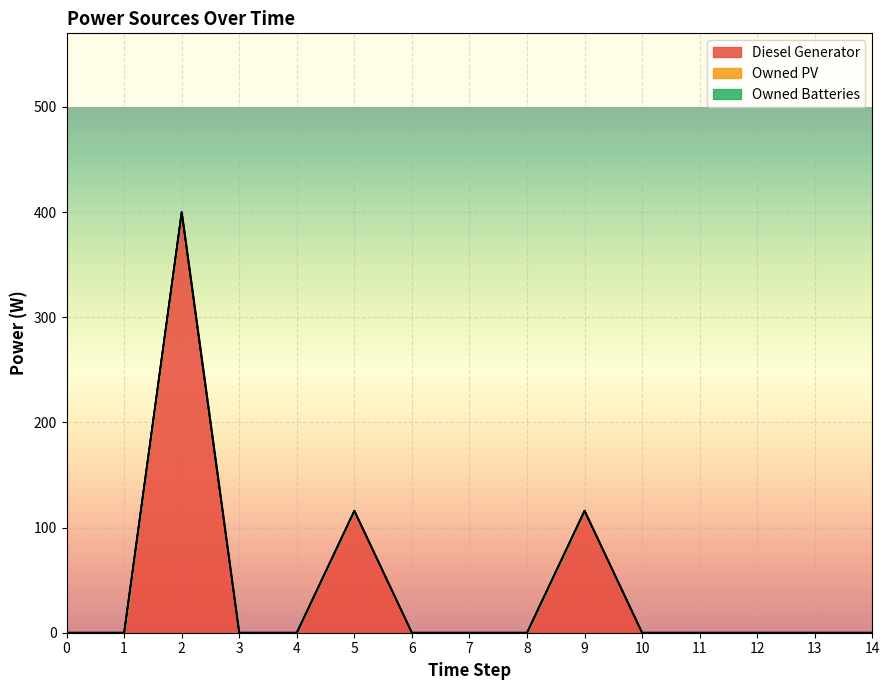

Does the chart display data point markers on the line(s)?

No